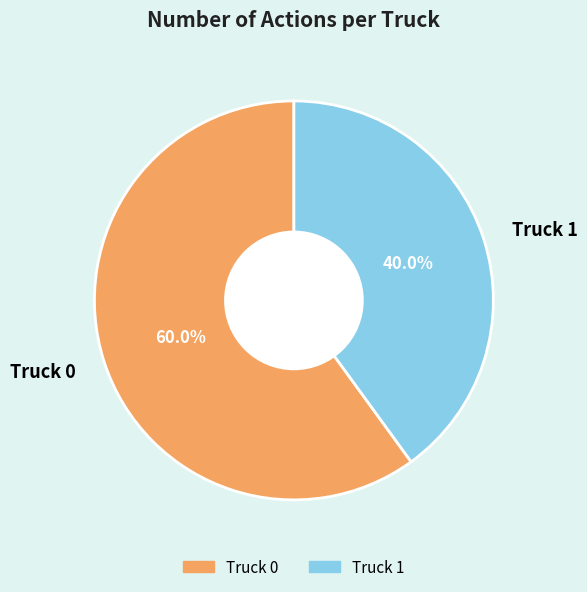

Is it true that Truck 0 is 60% of the pie?

True